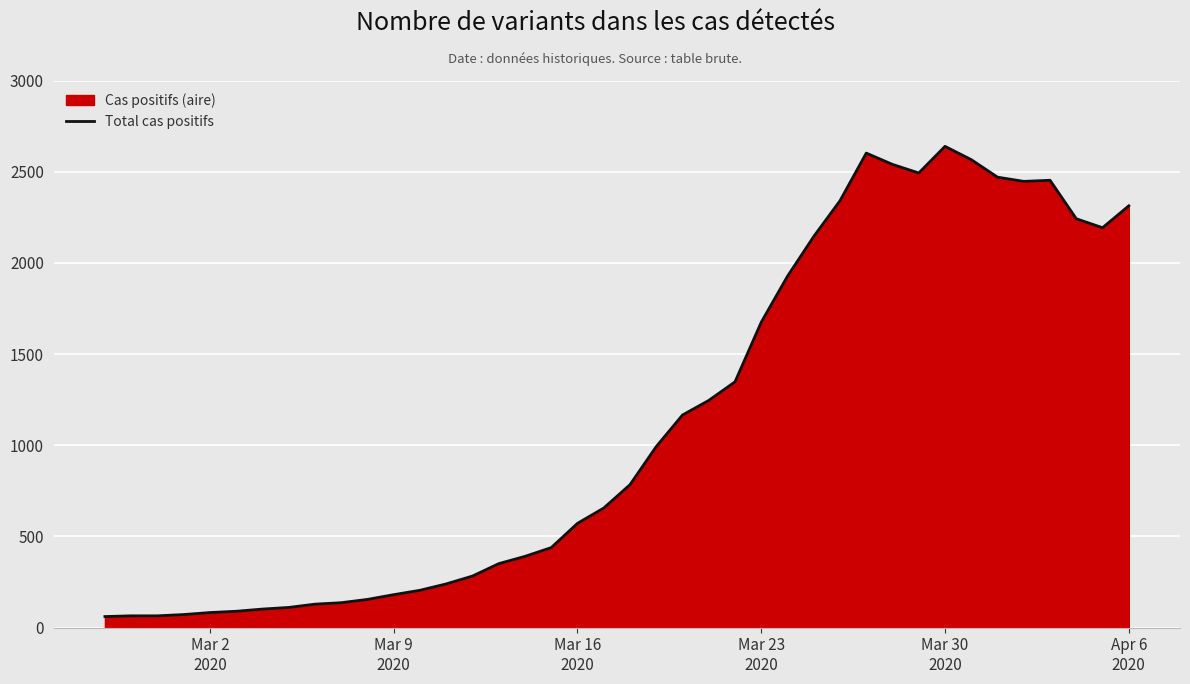

How many data points are less than 784?

20